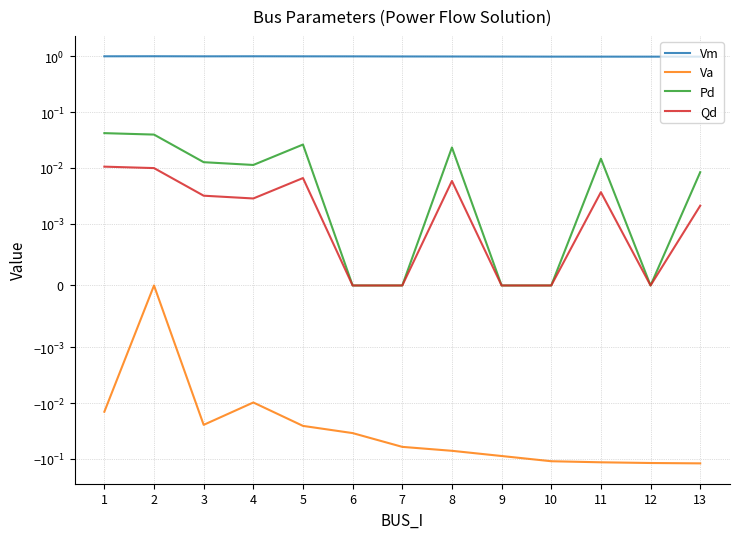

What is the value of the Va point at the 7th from the left?

-0.1